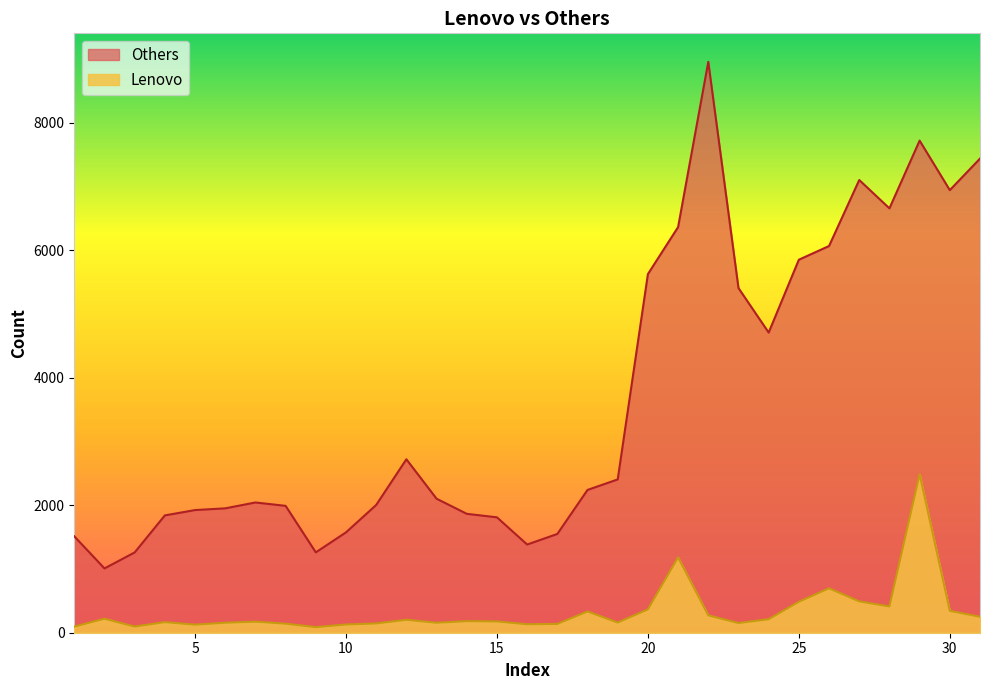

The value of Lenovo at 31 is 120. True or false?

False